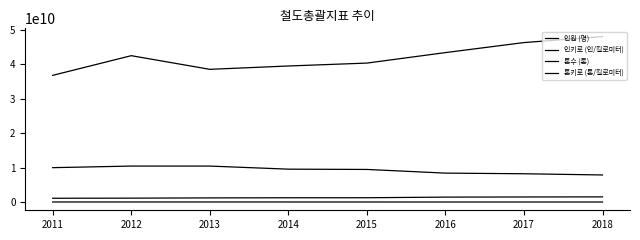

Which series changed the most between 2014 and 2015?

인키로 (인/킬로미터)